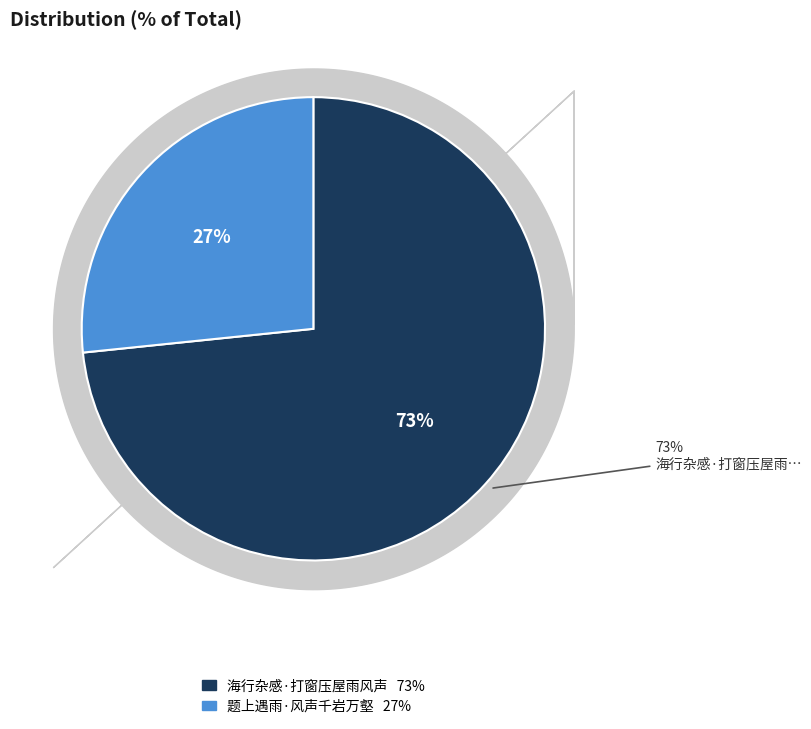

What percentage do 海行杂感·打窗压屋雨风声 and 题上遇雨·风声千岩万壑 together represent?

100.0%